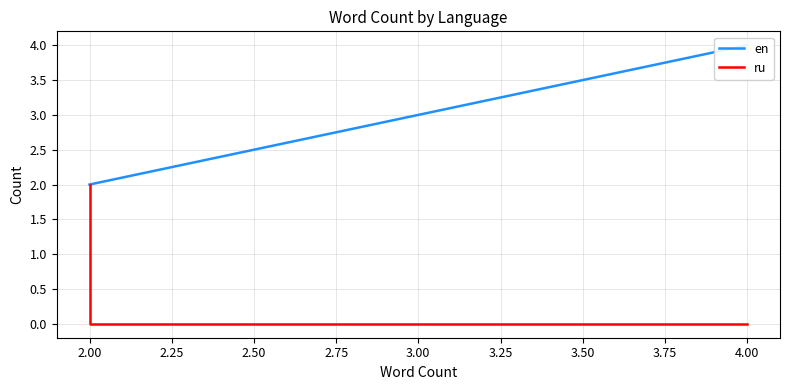

List the series in order of their overall mean, highest first.

en, ru